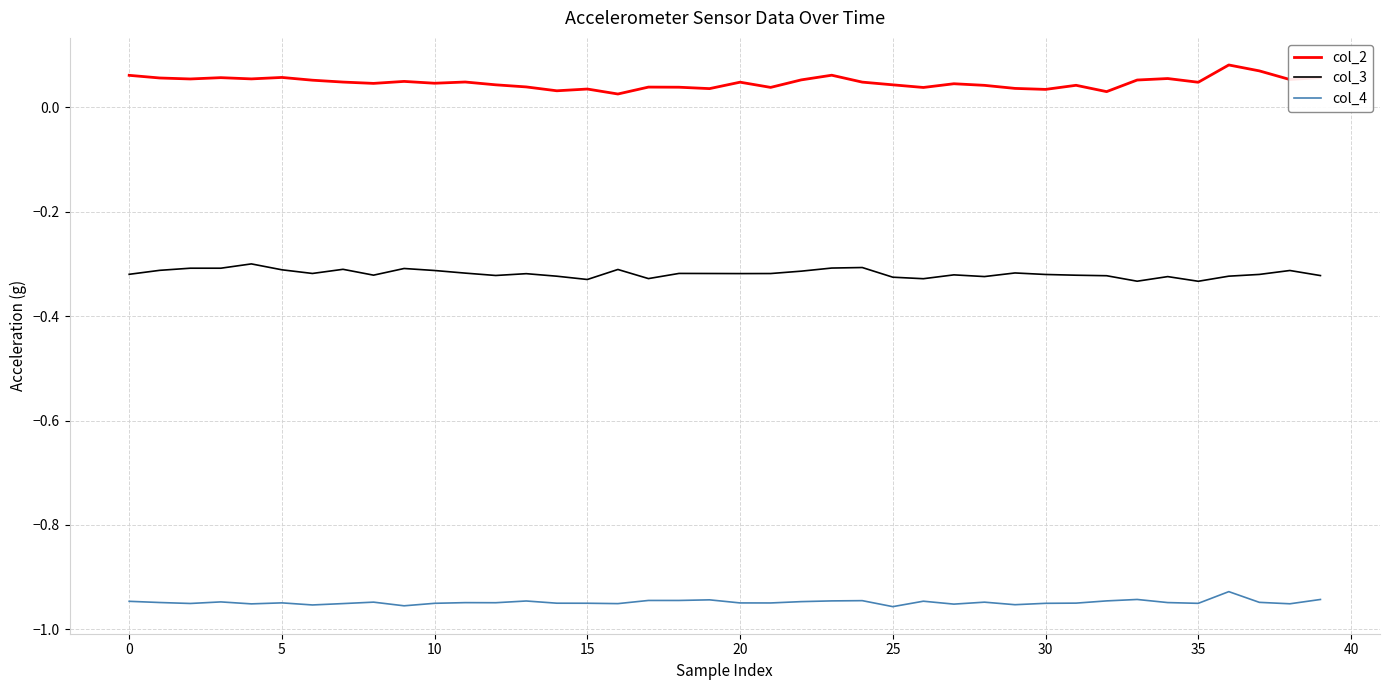

True or false: col_2 has more than 2 interior local peaks.

True